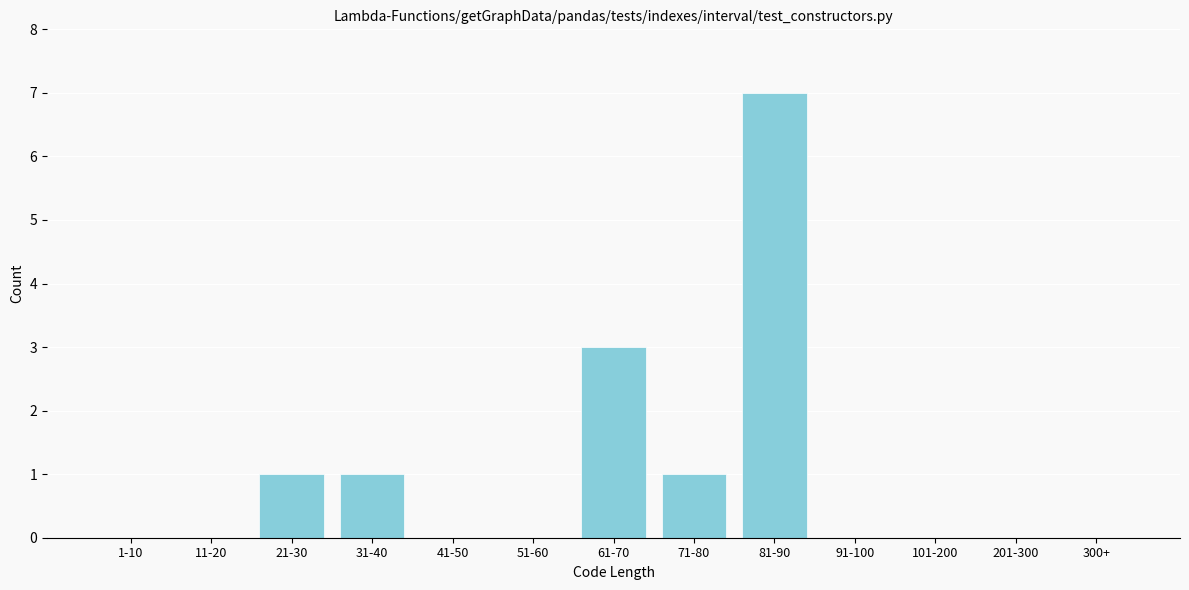

Reading left to right, list all the values displayed in this chart.

1-10=0	11-20=0	21-30=1	31-40=1	41-50=0	51-60=0	61-70=3	71-80=1	81-90=7	91-100=0	101-200=0	201-300=0	300+=0